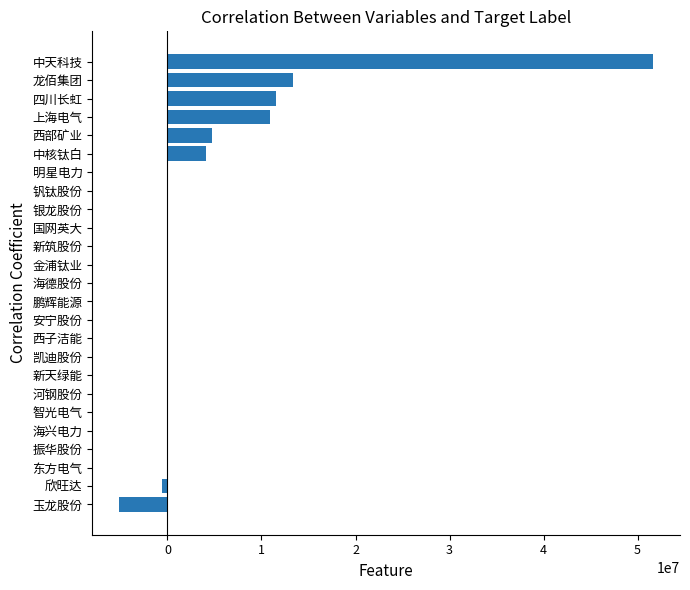

What is the maximum value shown in the chart?

51677841